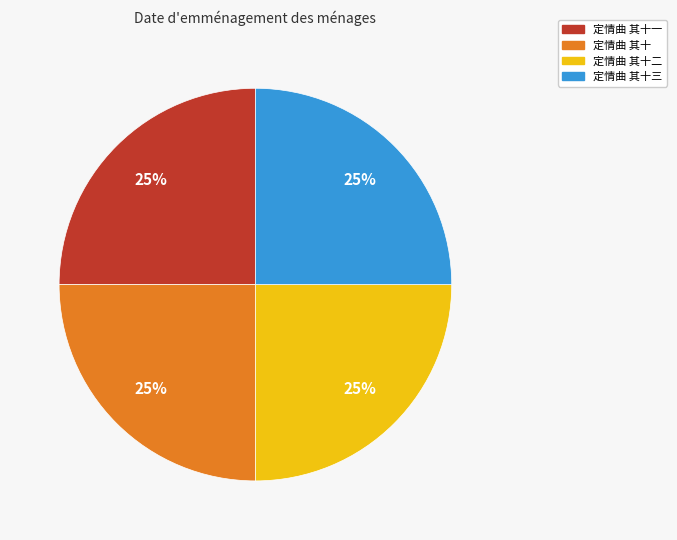

To the nearest percent, what is the average slice percentage?

25%